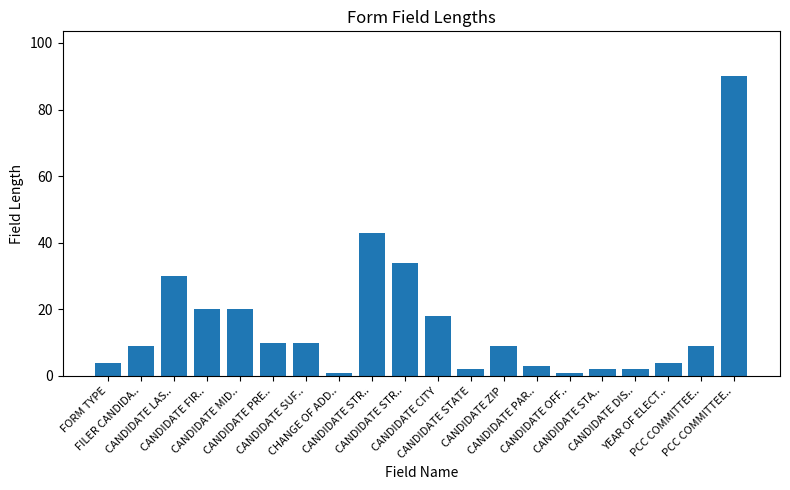

What is the change in value from CANDIDATE CITY to CANDIDATE PAR..?

-15